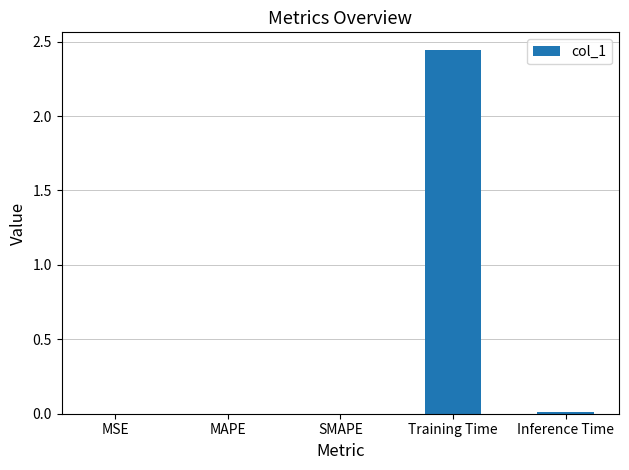

The chart shows a value of 0.0 at Inference Time. True or false?

True